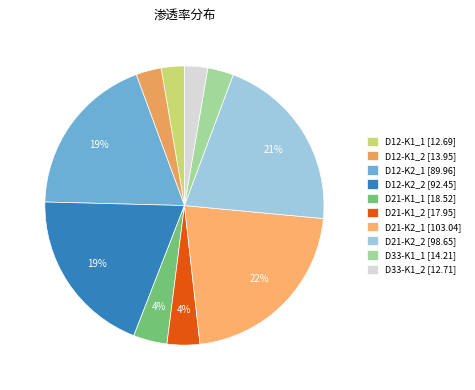

What is the total percentage of D33-K1_2 and D21-K2_1?

24.4%